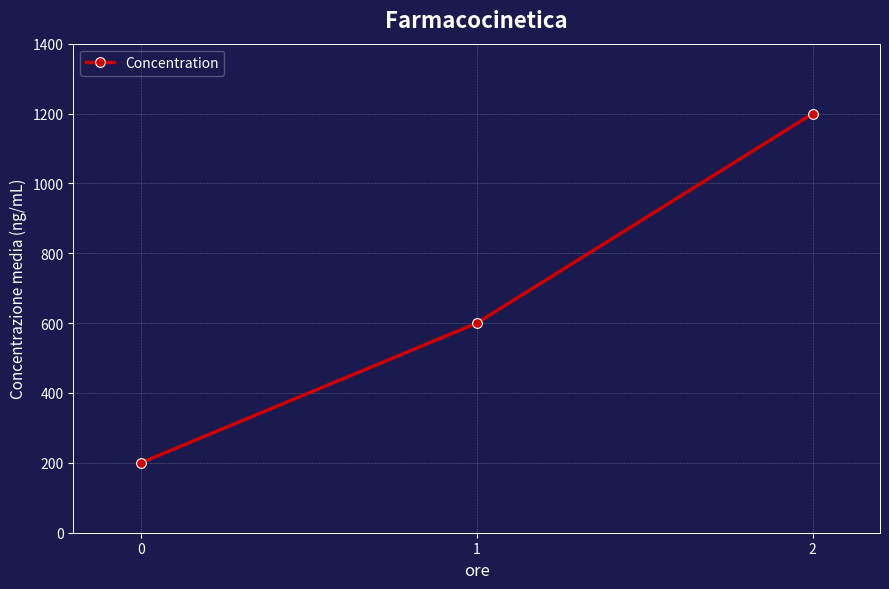

What is the smallest value displayed?

200